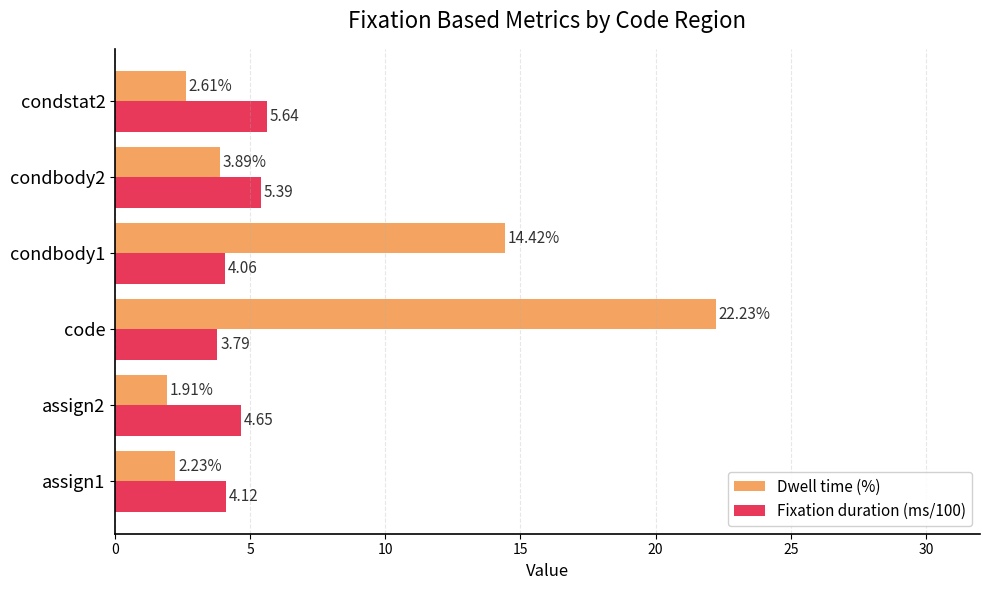

Which series changed the most between assign2 and condbody1?

Dwell time (%)